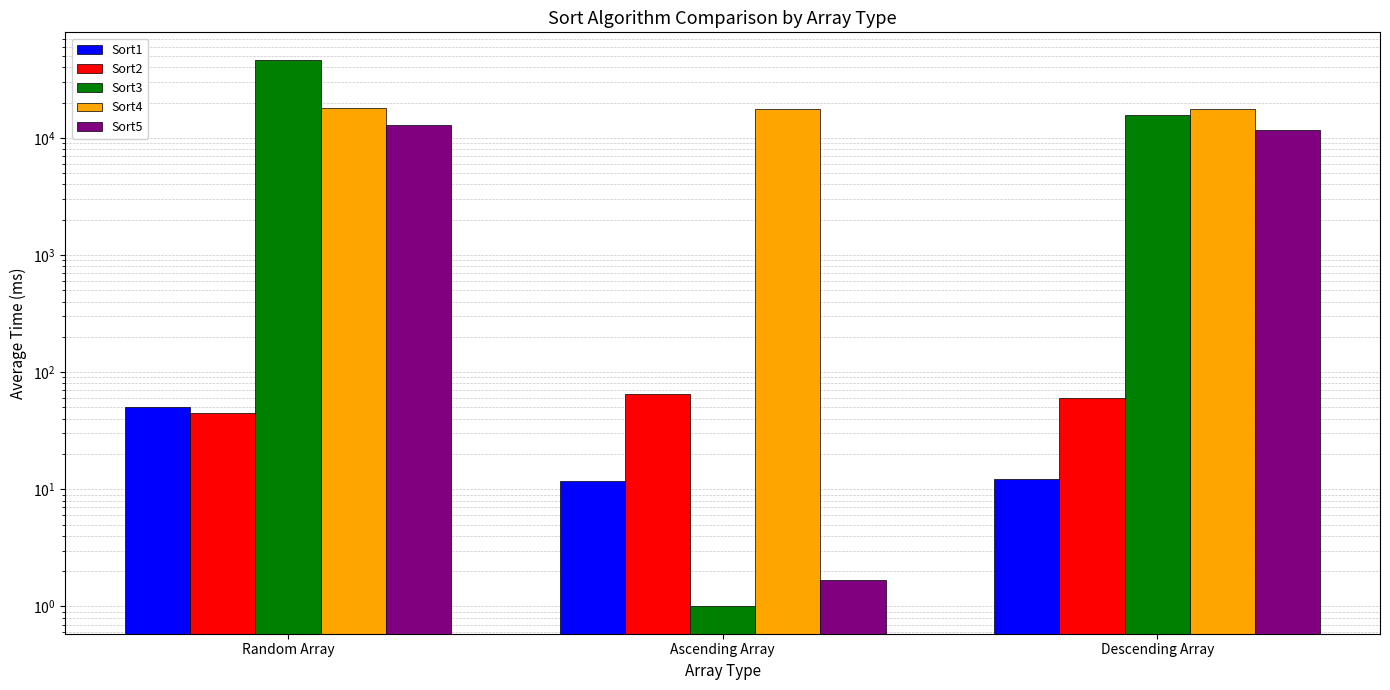

True or false: Sort2 has a value of 22.5 at Descending Array.

False